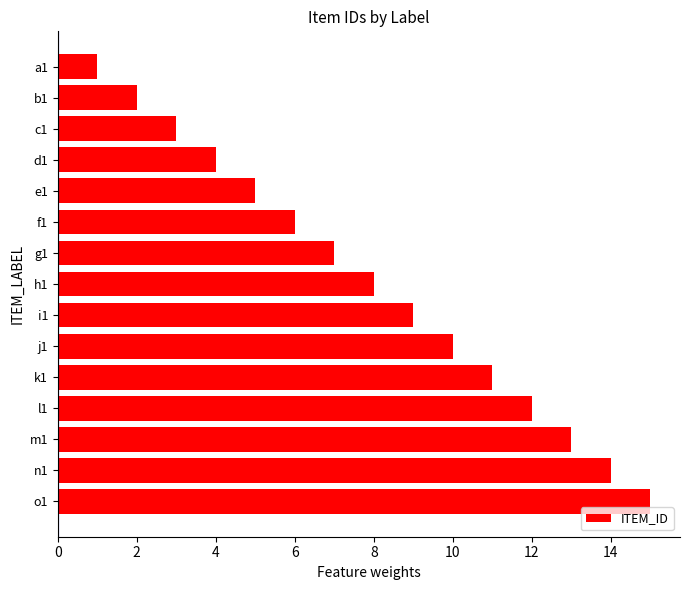

Which has a higher value, i1 or c1?

i1